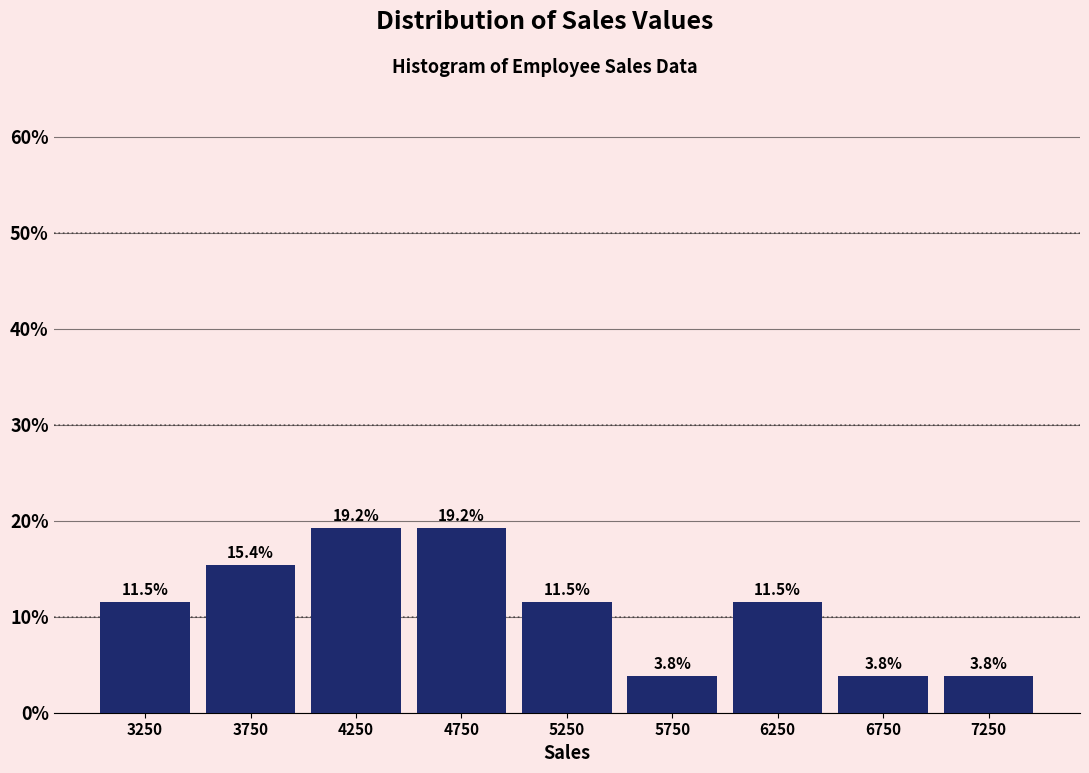

What is the height of the bar covering 5500 to 6000 on the x-axis?

3.8